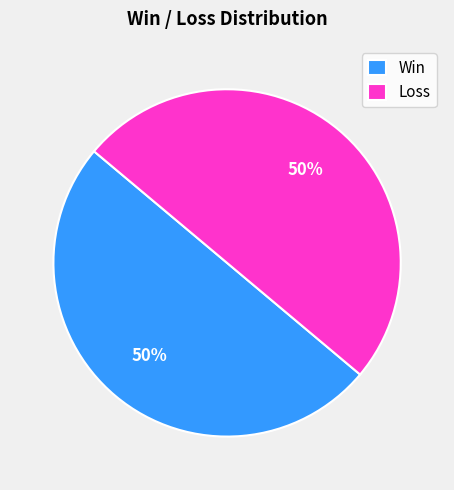

Approximately how many times larger is the value at Loss compared to Win?

1.0